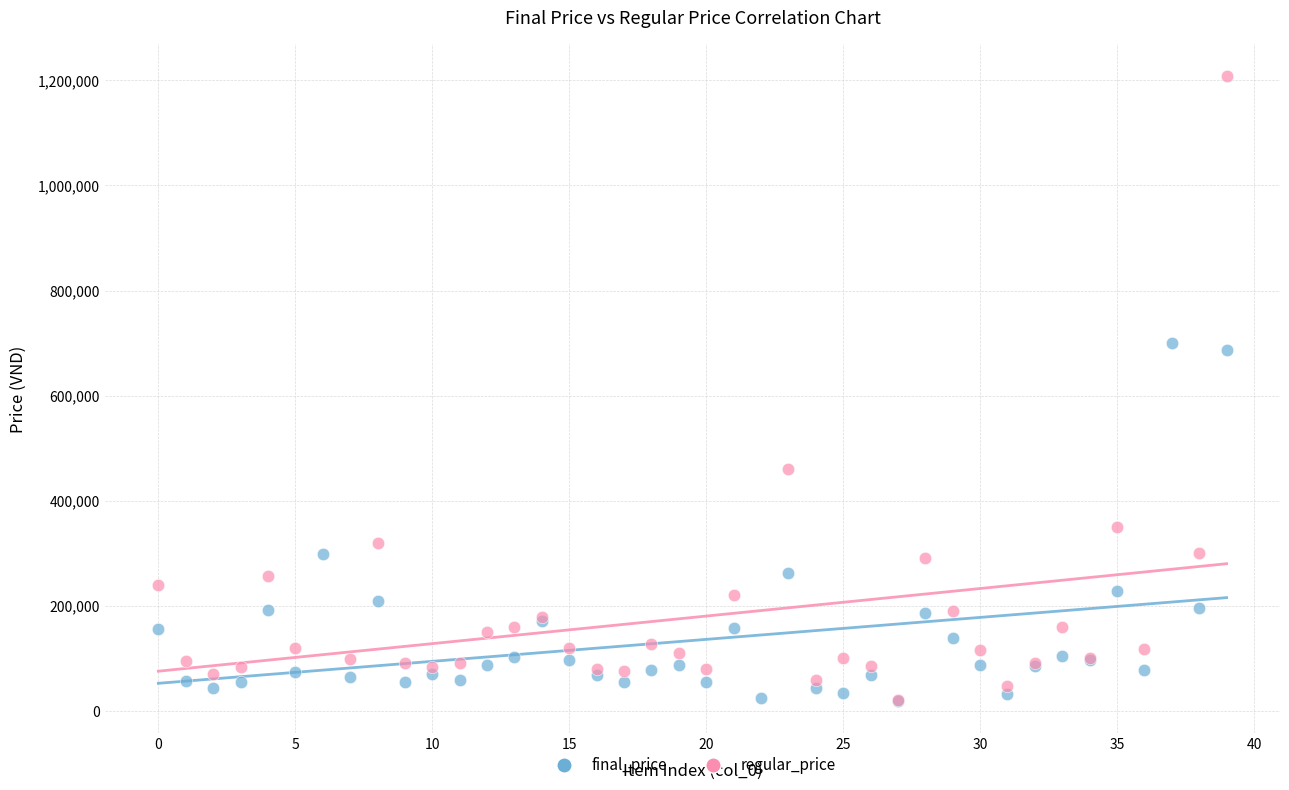

Which series contains the highest Y value?

regular_price